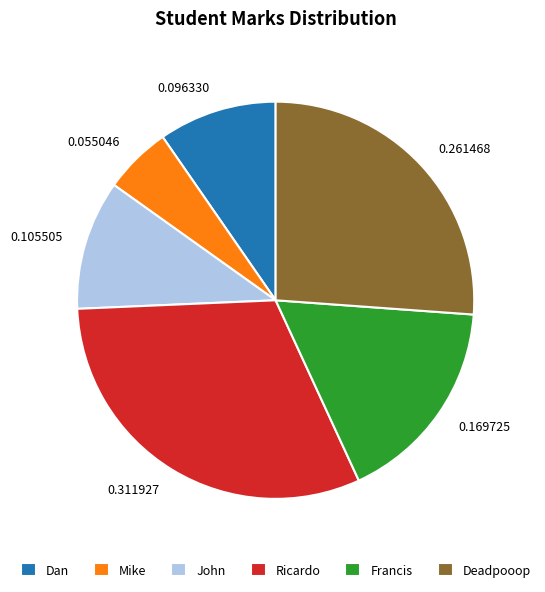

Approximately how many times larger is the value at Mike compared to Deadpooop?

0.2